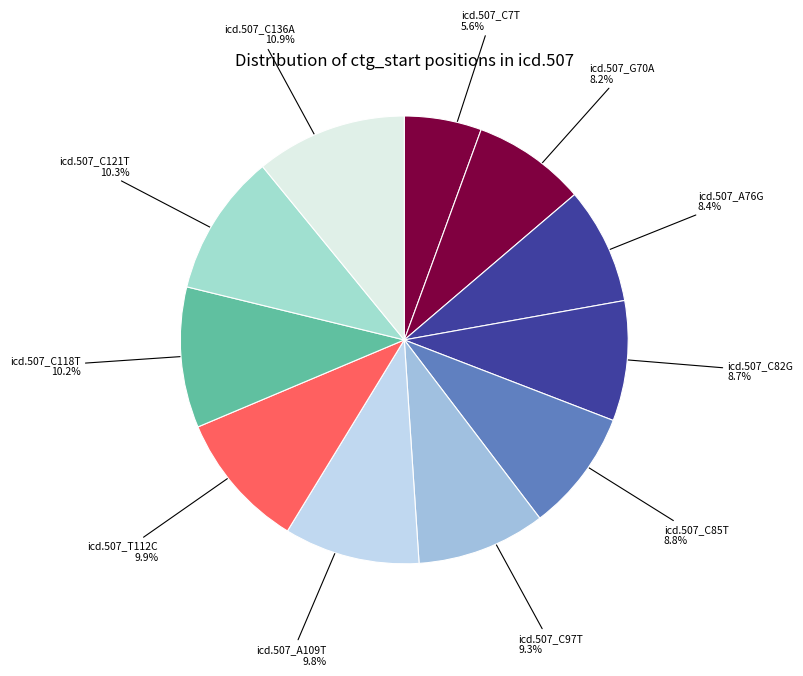

Which category has the smallest portion of the pie?

icd.507_C7T